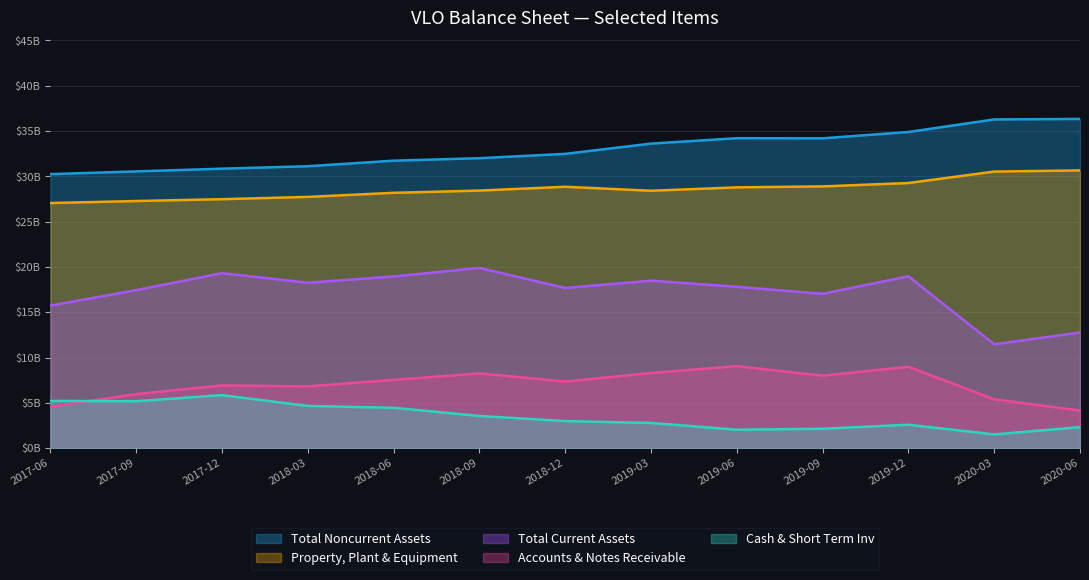

Where is Total Noncurrent Assets nearest to the value 33?

2018-12